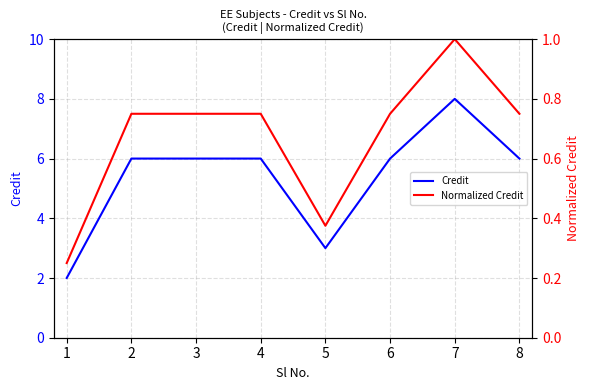

What is the value of the Normalized Credit point at the 2nd from the left?

0.8